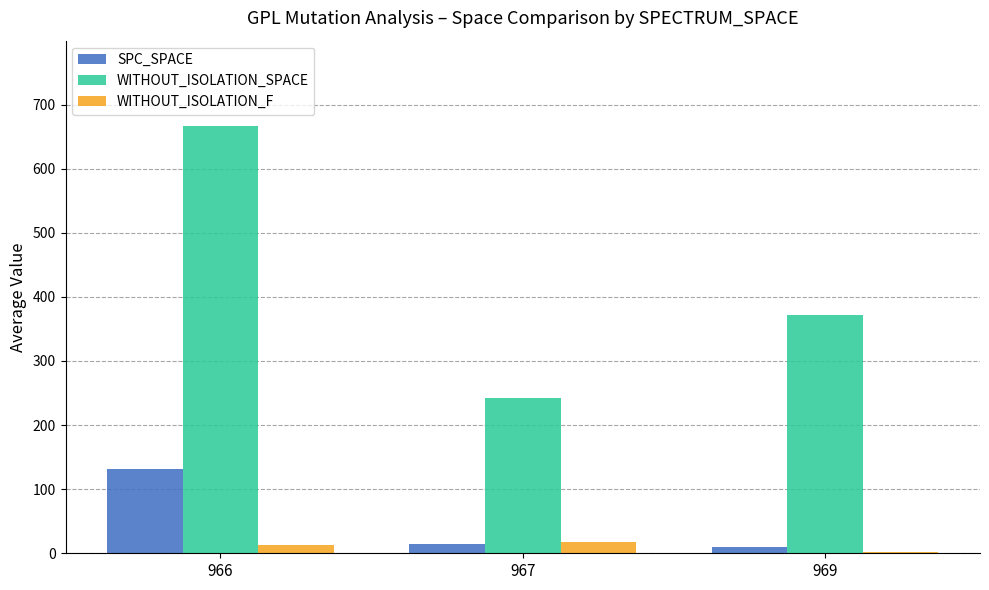

Which label corresponds to the largest value in the chart?

966